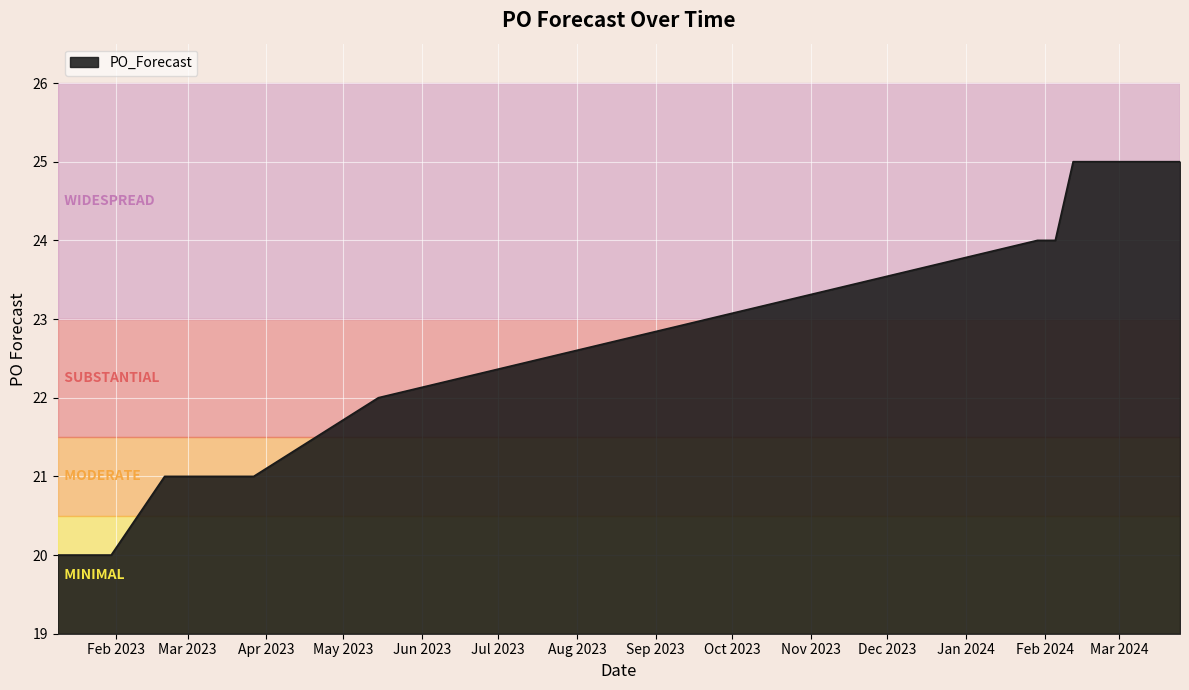

What is the minimum value shown in the chart?

20